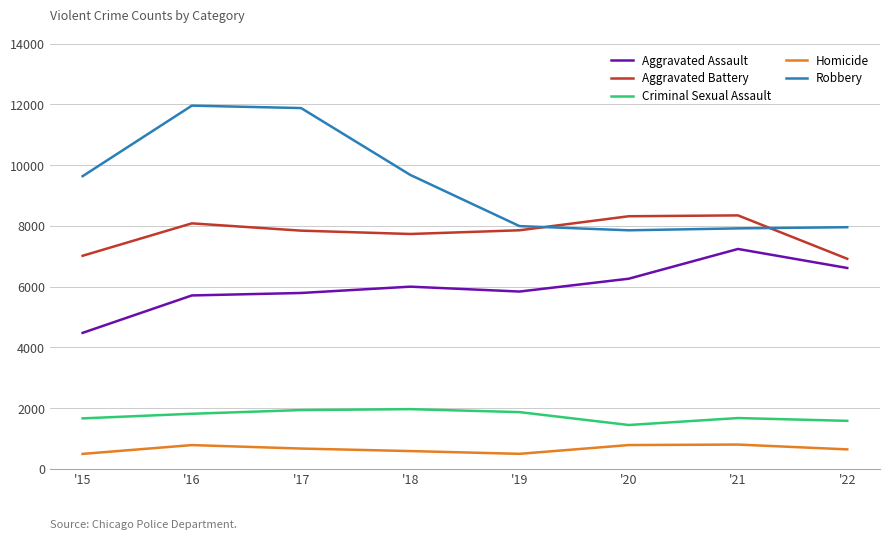

What is the total value across all series at '19?

24060